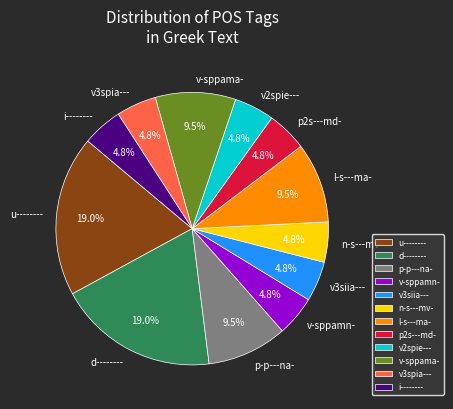

What is the ratio of the value at p-p---na- to the value at v-sppamn-?

2.0